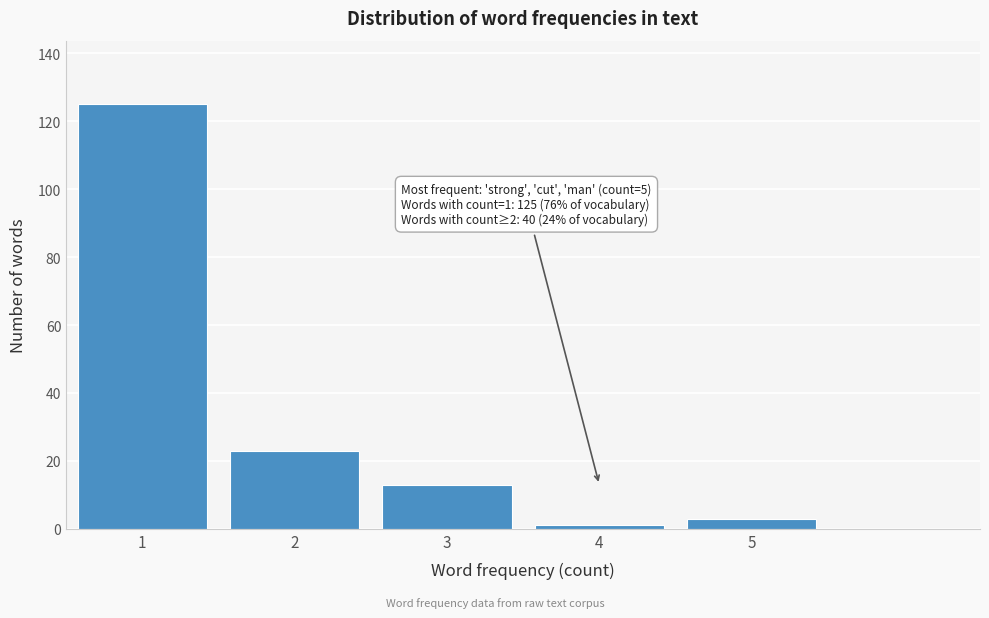

Reading left to right, list all the values displayed in this chart.

125	23	13	1	3